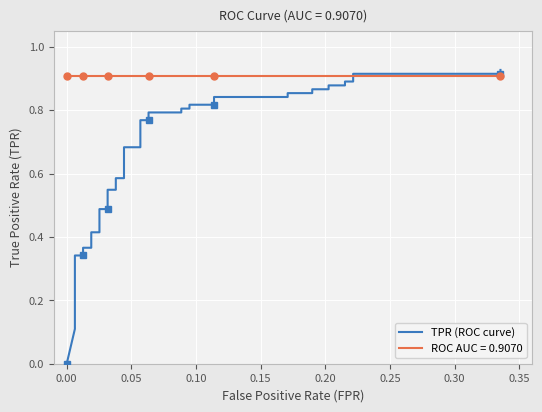

What position from the right is 0.05?

38